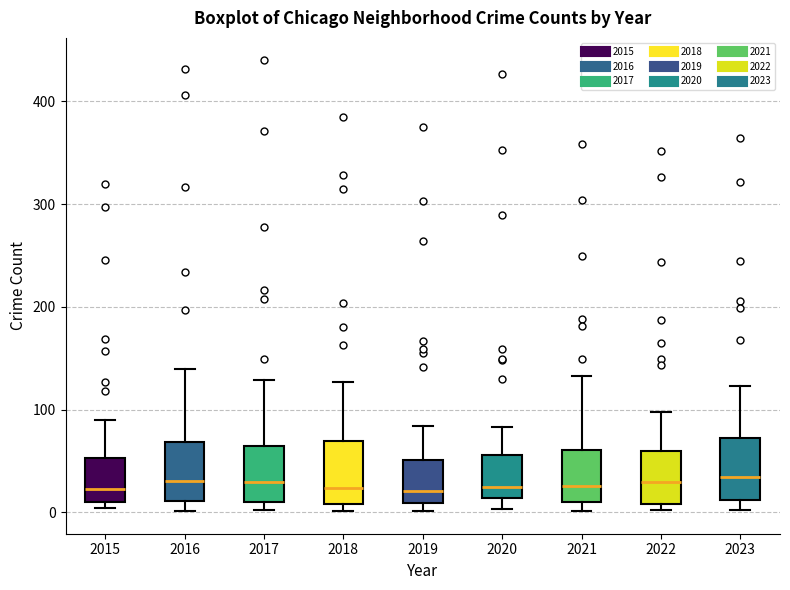

Where is the lower edge of the box at x = 2020 on the y-axis? The values are not printed on the chart, so give them approximately, as read against the axis.

10